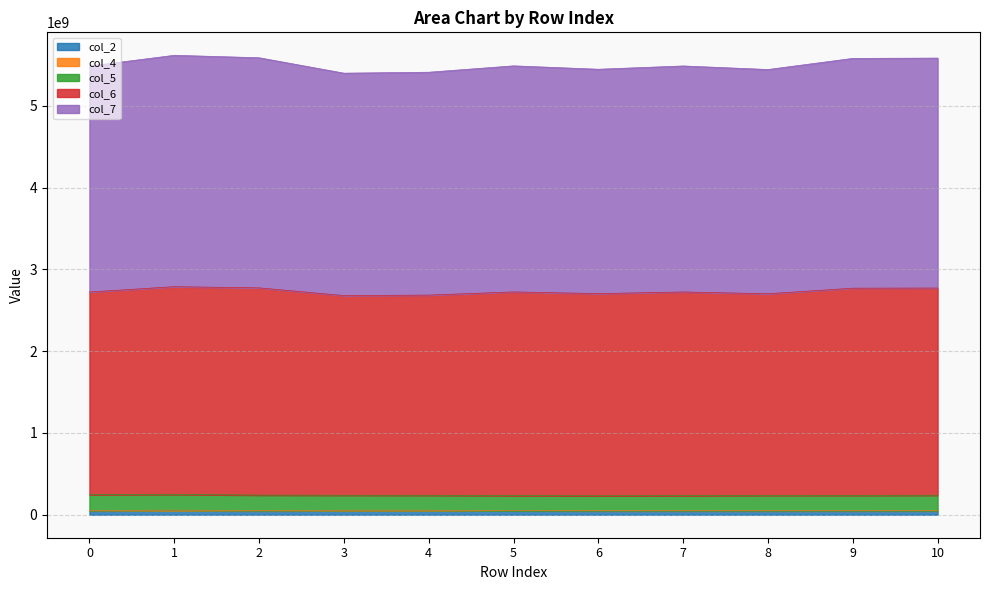

The col_2 series shows 50731000 at 1. True or false?

True